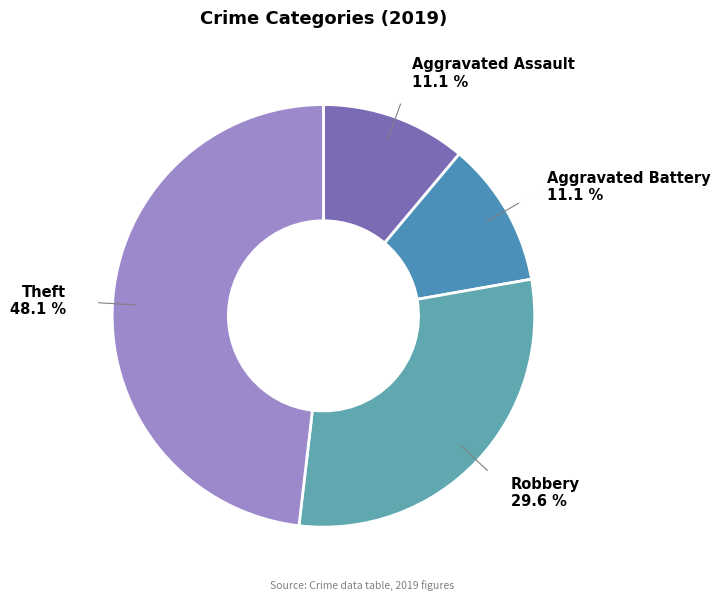

Approximately how many times larger is the value at Theft compared to Aggravated Assault?

4.3